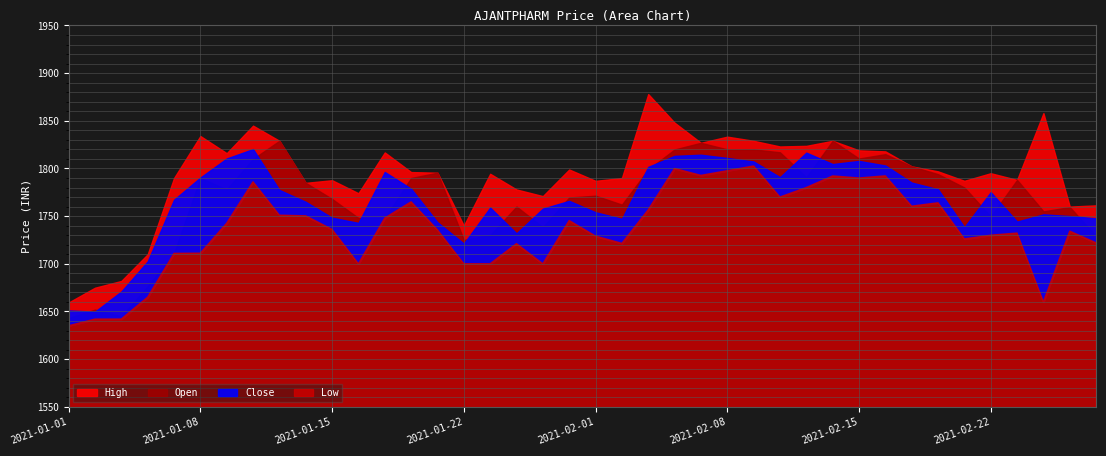

Where is the first local maximum for Low?

2021-01-12